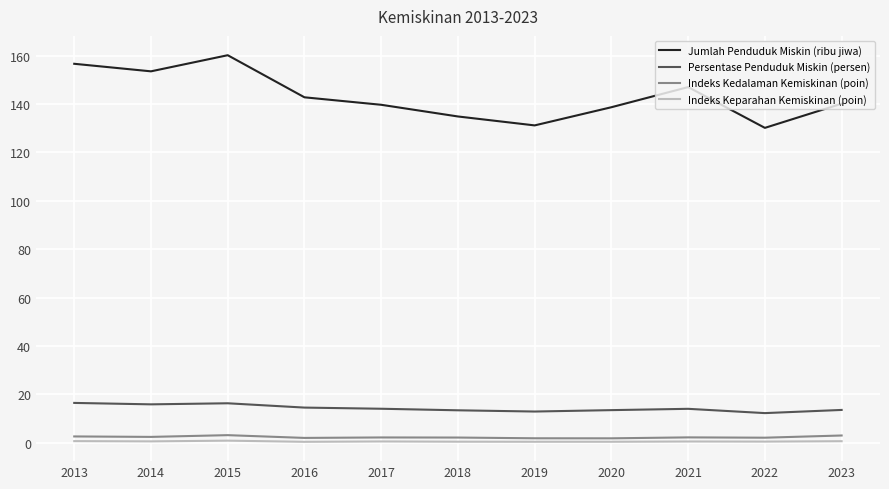

Does the chart have visible grid lines?

Yes